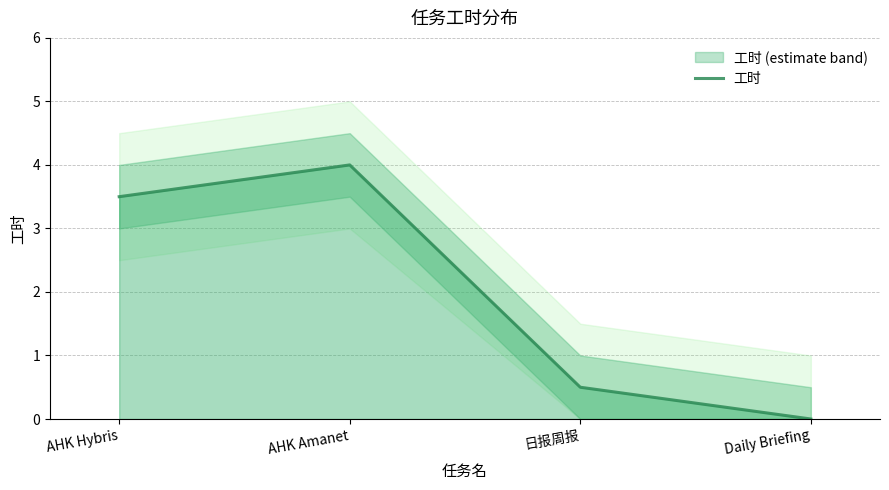

At which label is the value closest to 2?

AHK Hybris